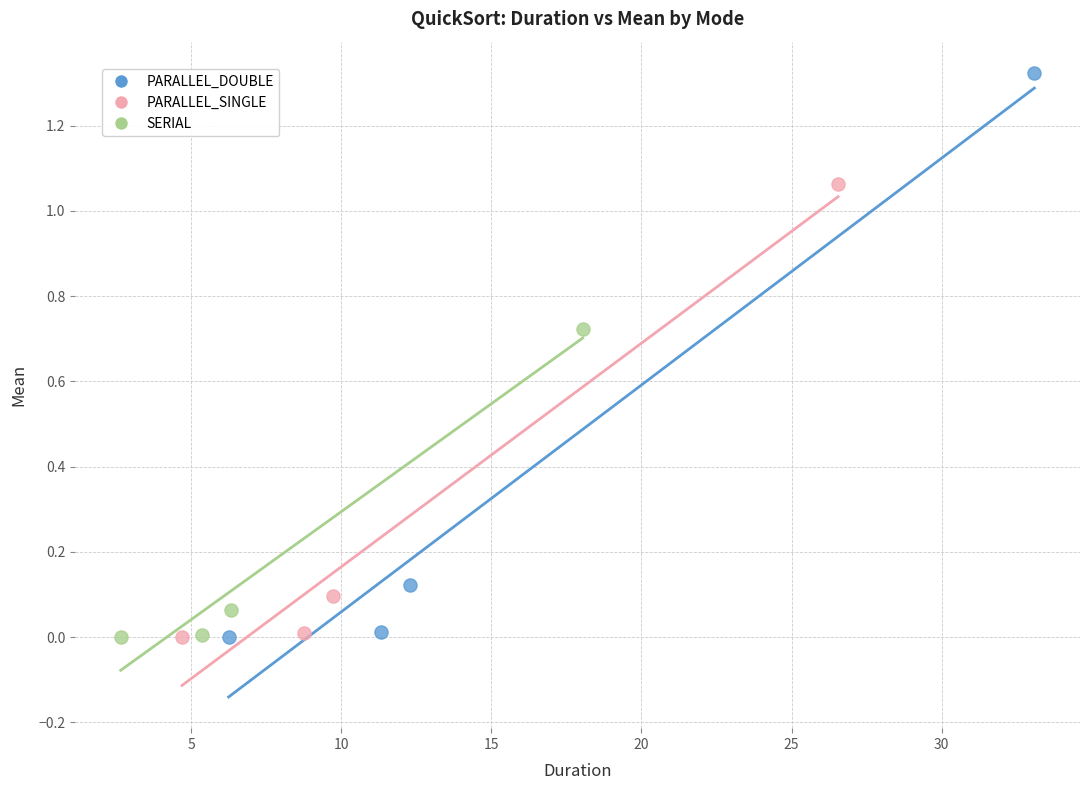

Which series has the largest Y range (max minus min)?

PARALLEL_DOUBLE